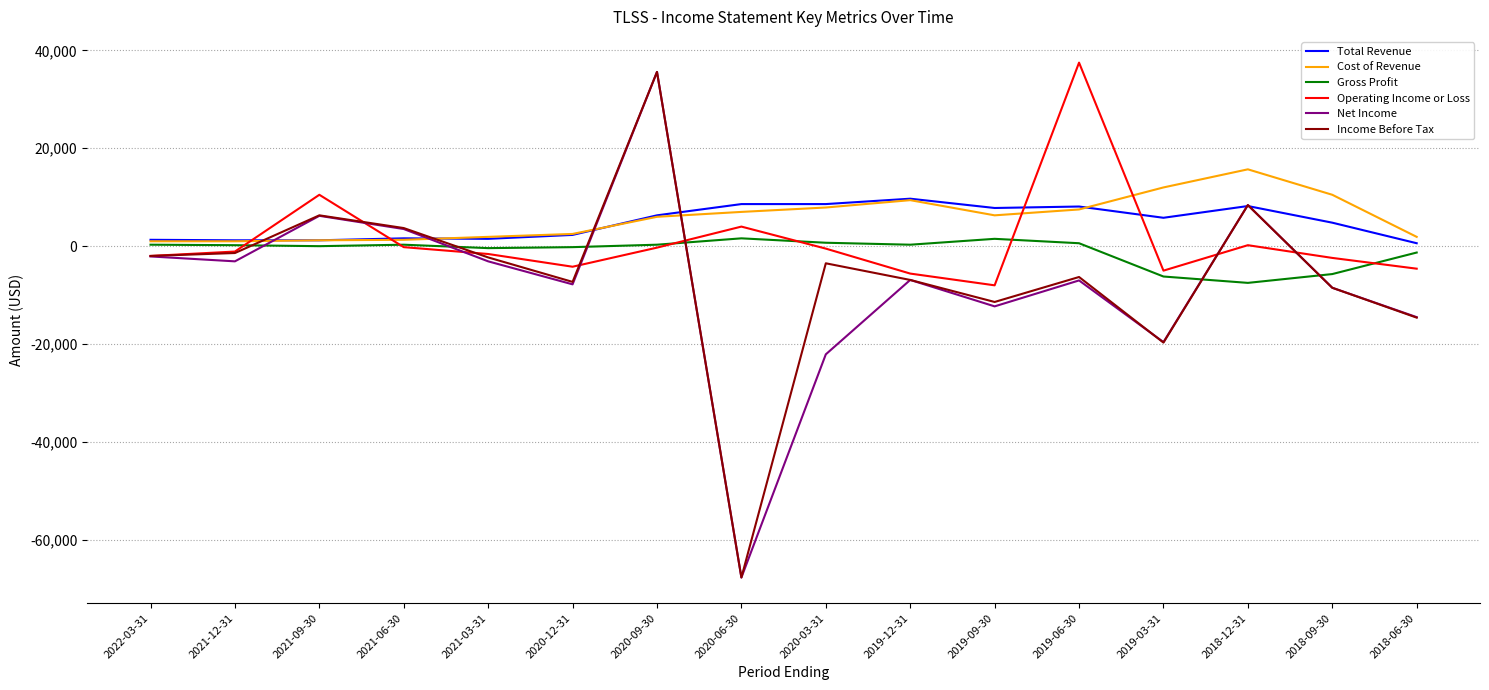

Where do Gross Profit and Net Income first cross each other?

2021-12-31 and 2021-09-30